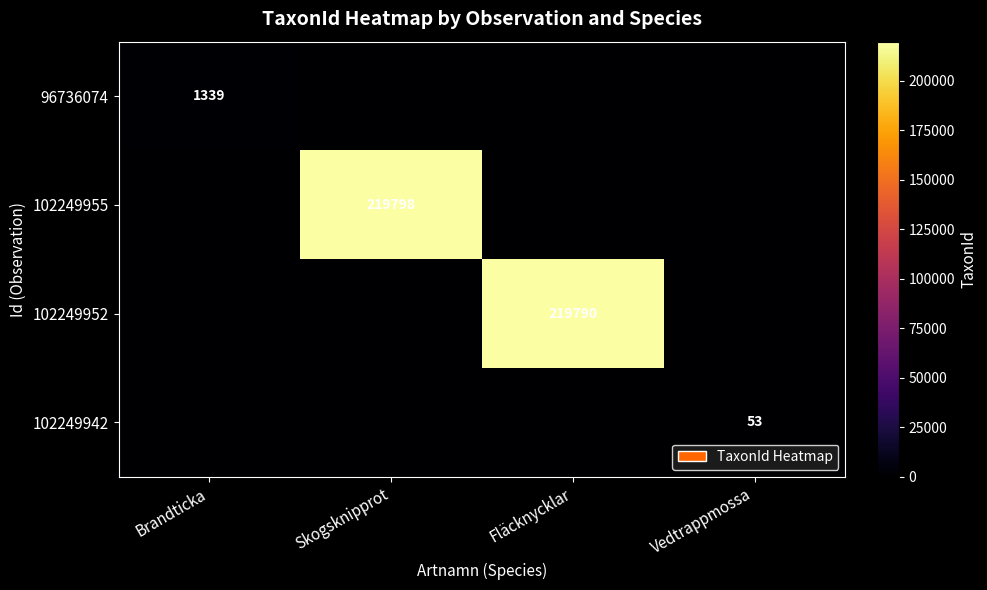

True or false: 96736074 has a value of 690 at Brandticka.

False